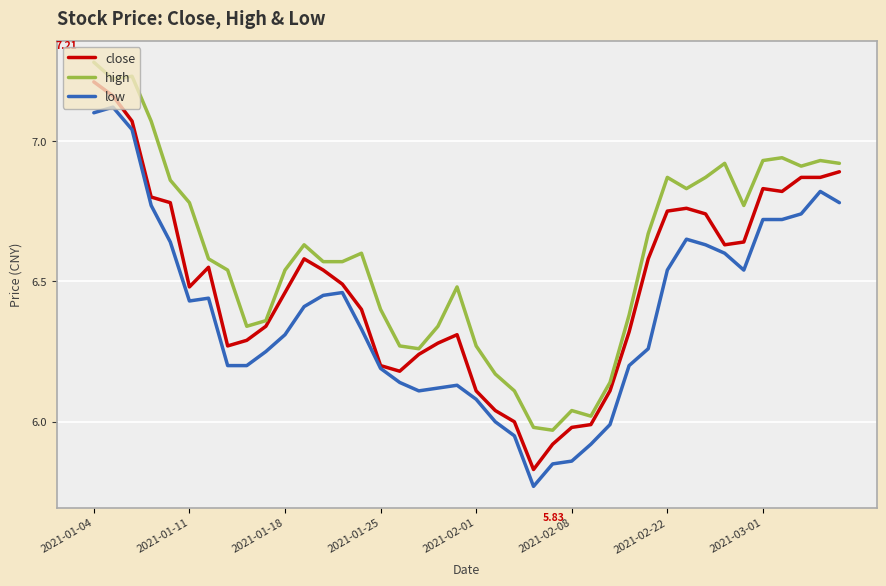

True or false: high and low intersect in this chart.

False